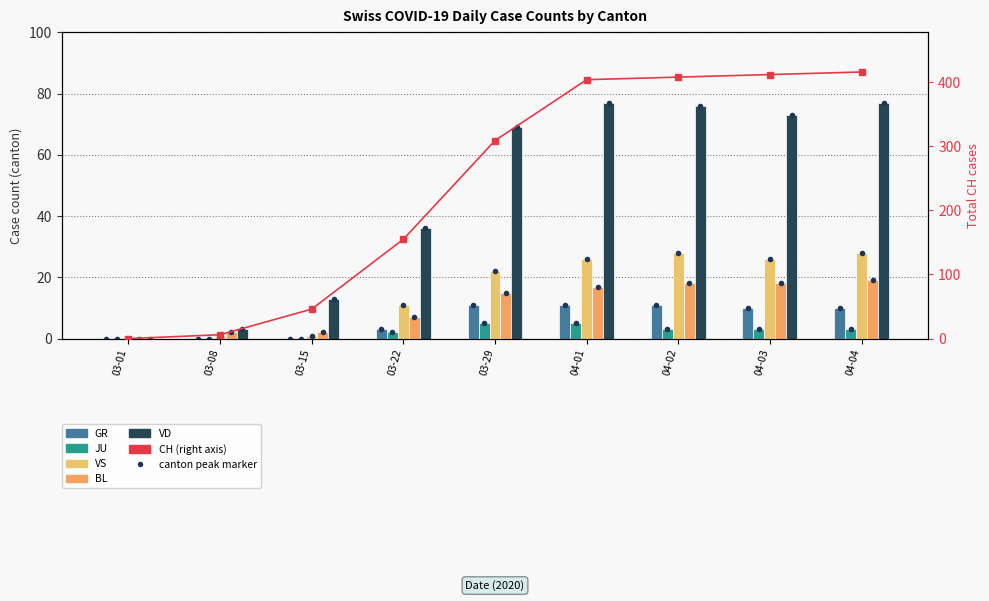

Count the number of data series in this chart.

6